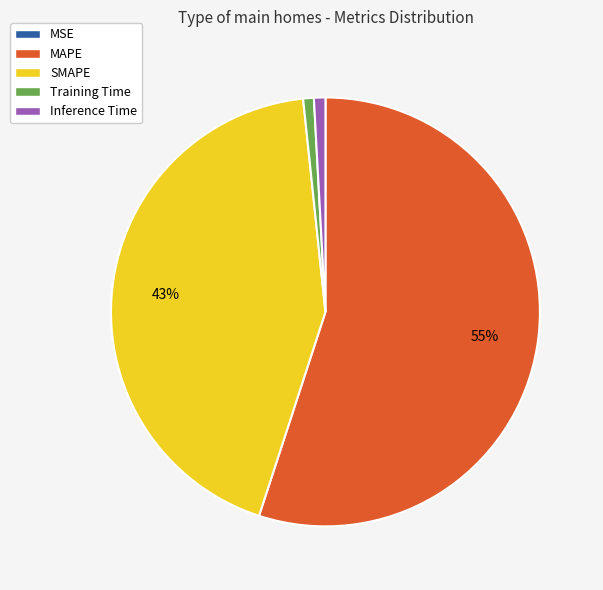

Is the sum of Inference Time and MAPE greater than half?

Yes